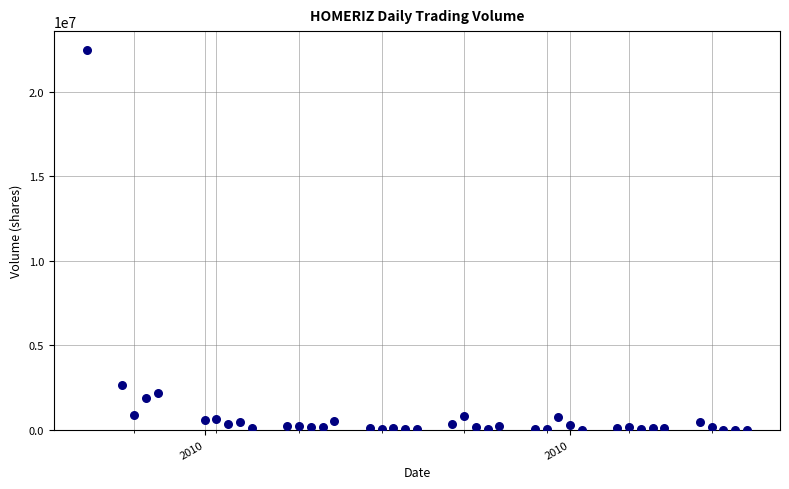

What is the range of X values (max minus min)?

56